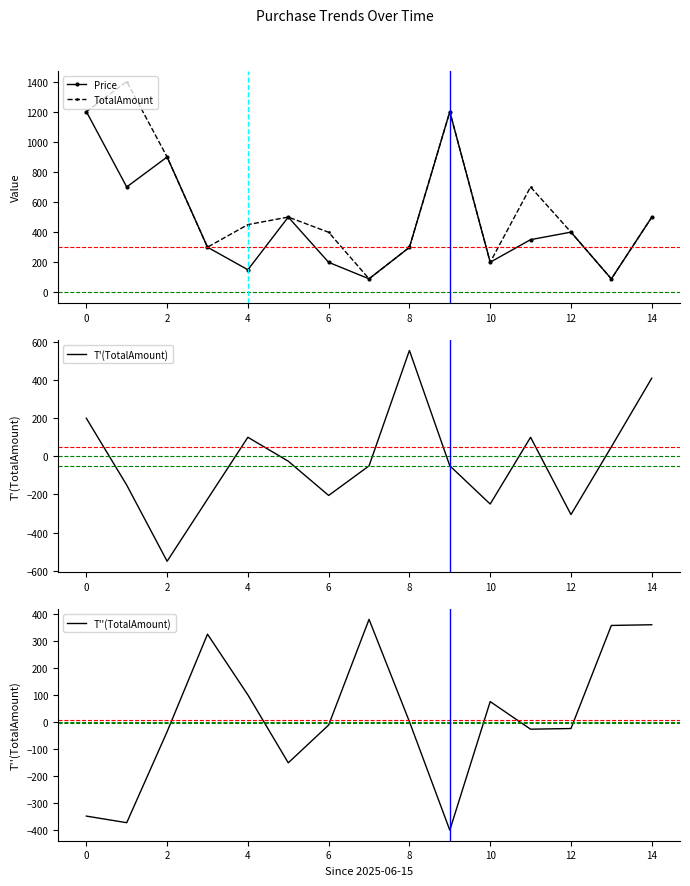

What is the value of the T''(TotalAmount) point at the 5th from the left?

99.5